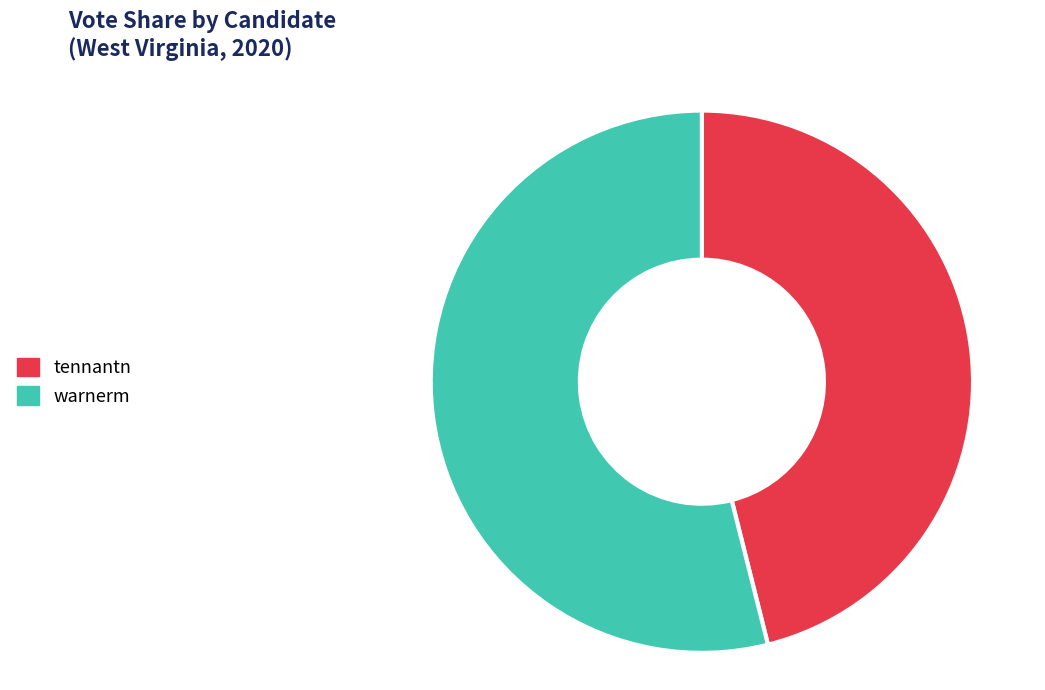

Between warnerm and tennantn, which is larger?

warnerm